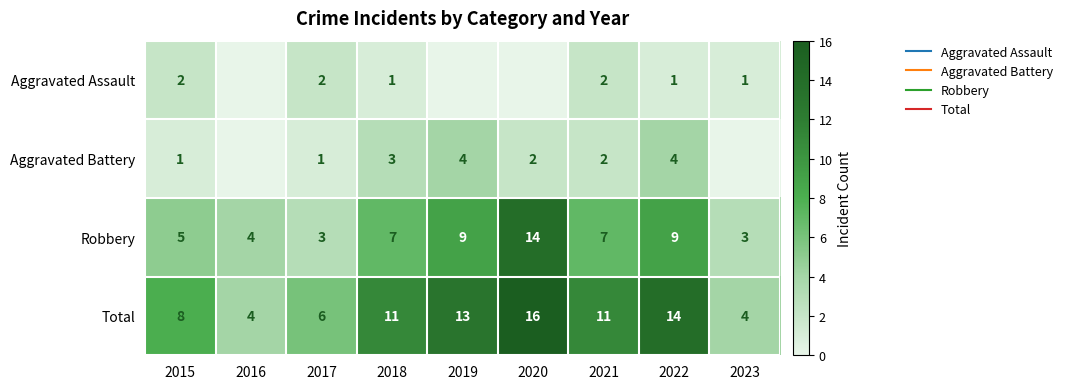

Count the number of categories in the chart.

9